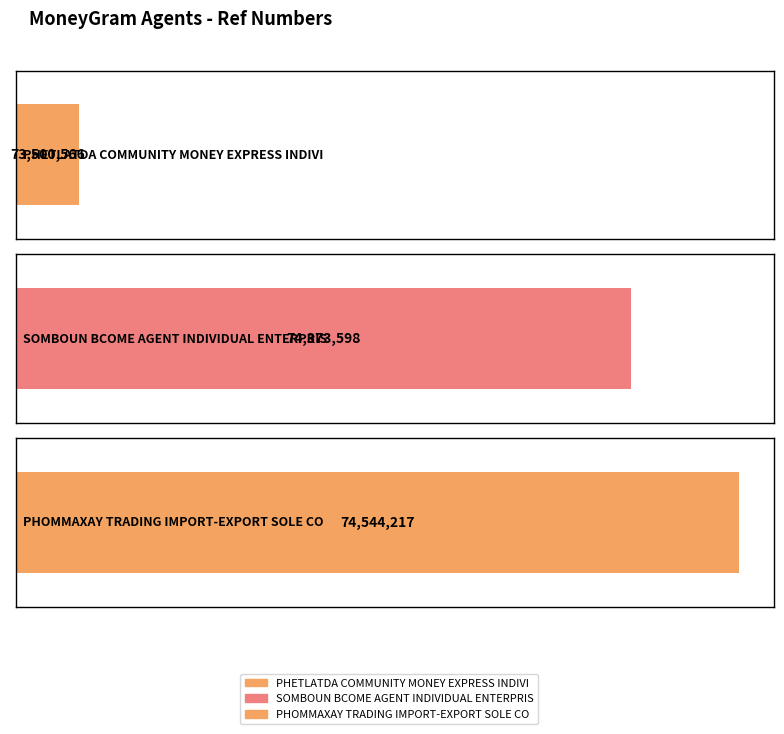

At which label is the value closest to 74022391?

SOMBOUN BCOME AGENT
INDIVIDUAL ENTERPRIS